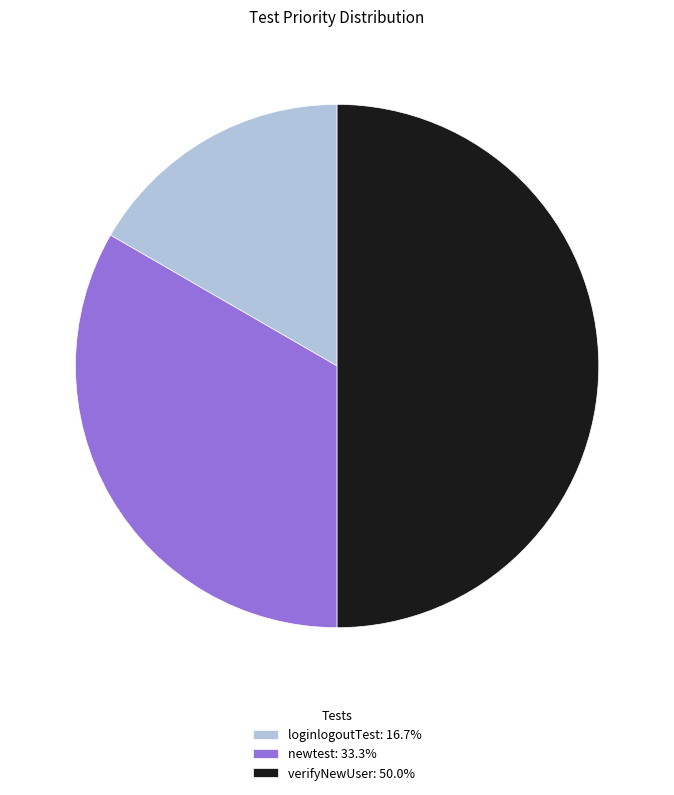

True or false: newtest accounts for 21% of the total.

False